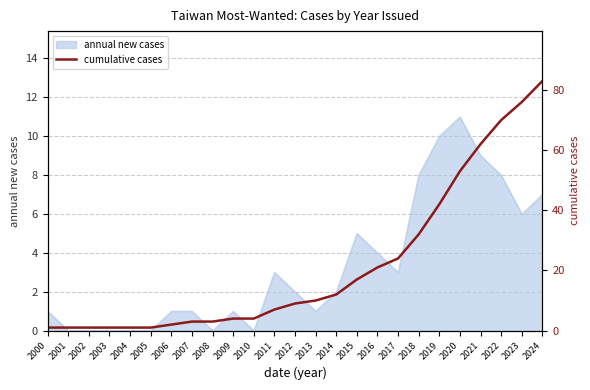

At which category does the chart reach its minimum across all series?

2000